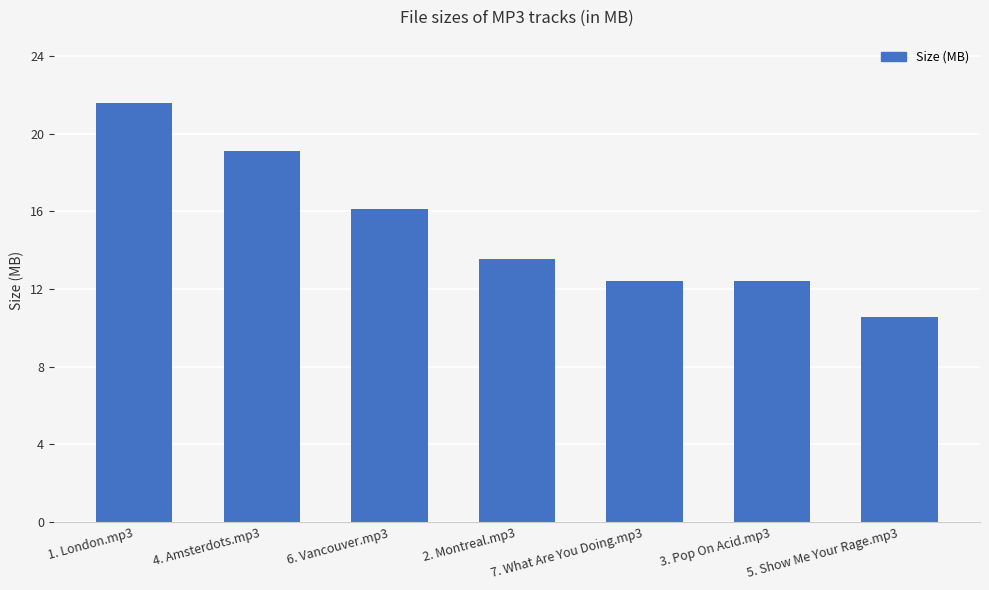

Which has a higher value, 4. Amsterdots.mp3 or 1. London.mp3?

1. London.mp3